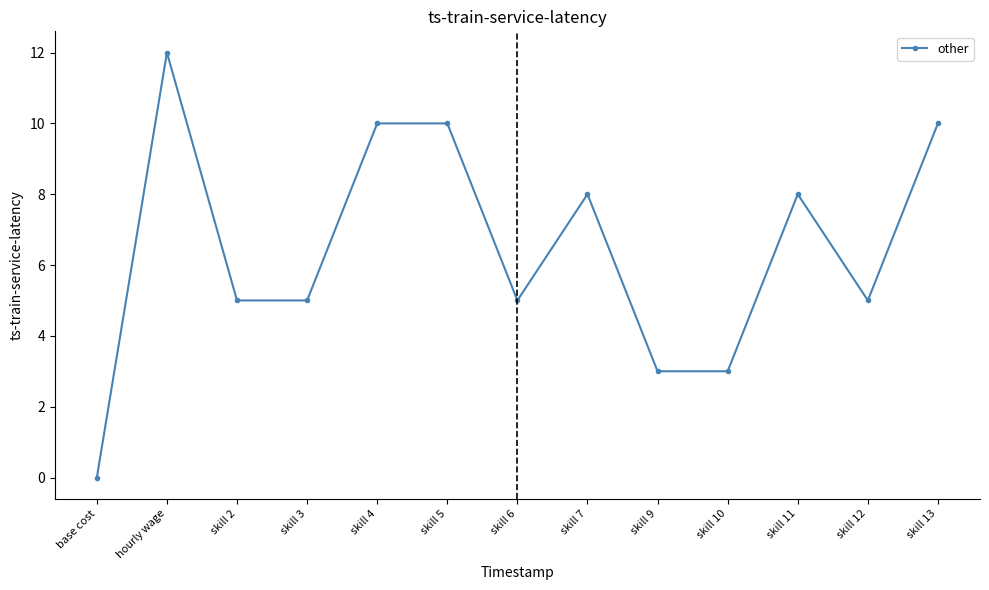

What is the value of the 7th point from the left?

5